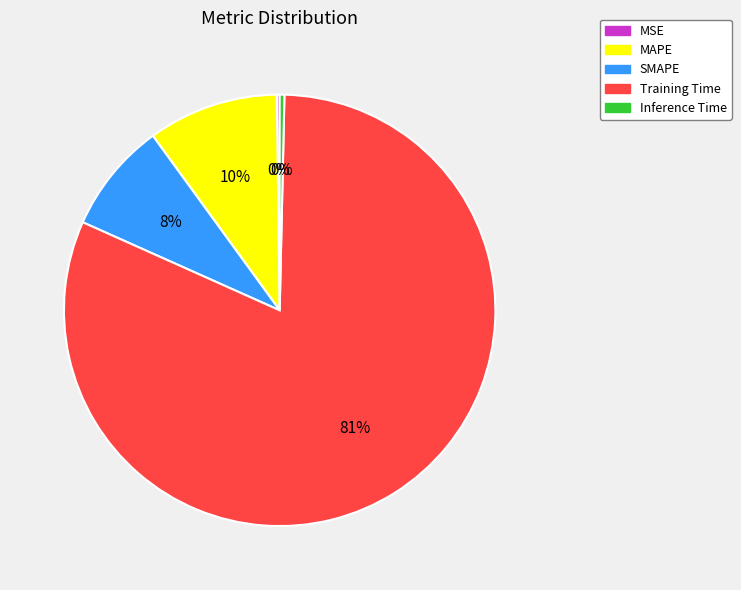

Which slice is the largest?

Training Time